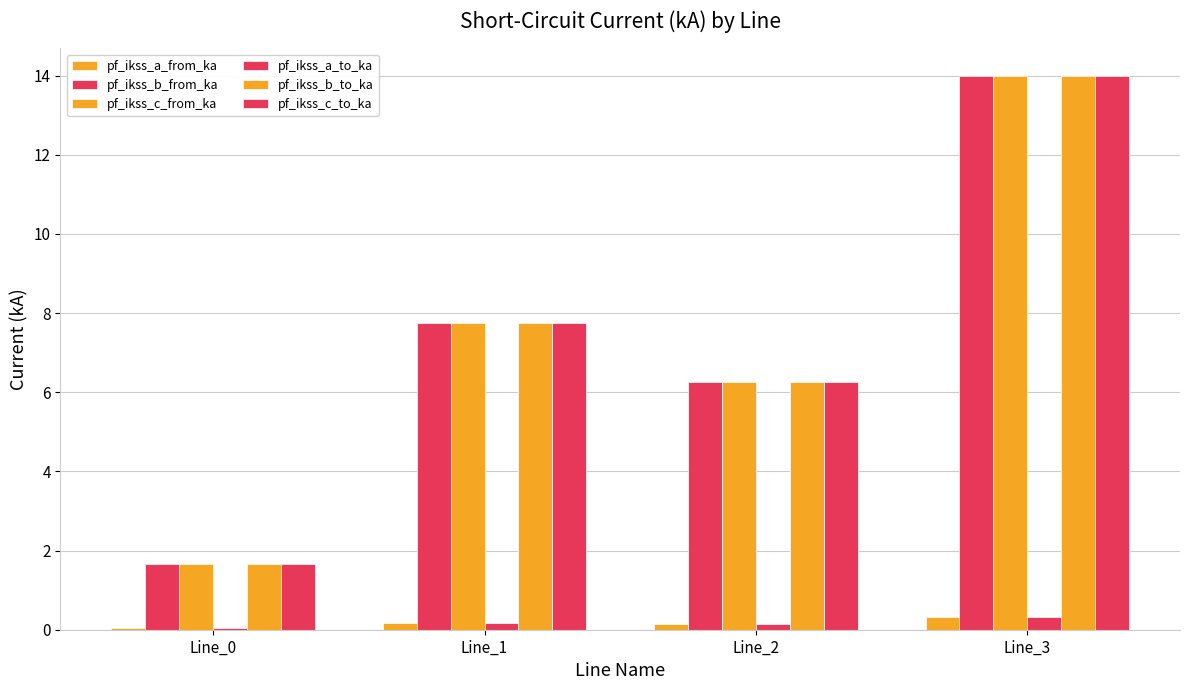

What is the sum of all pf_ikss_c_to_ka values?

29.7